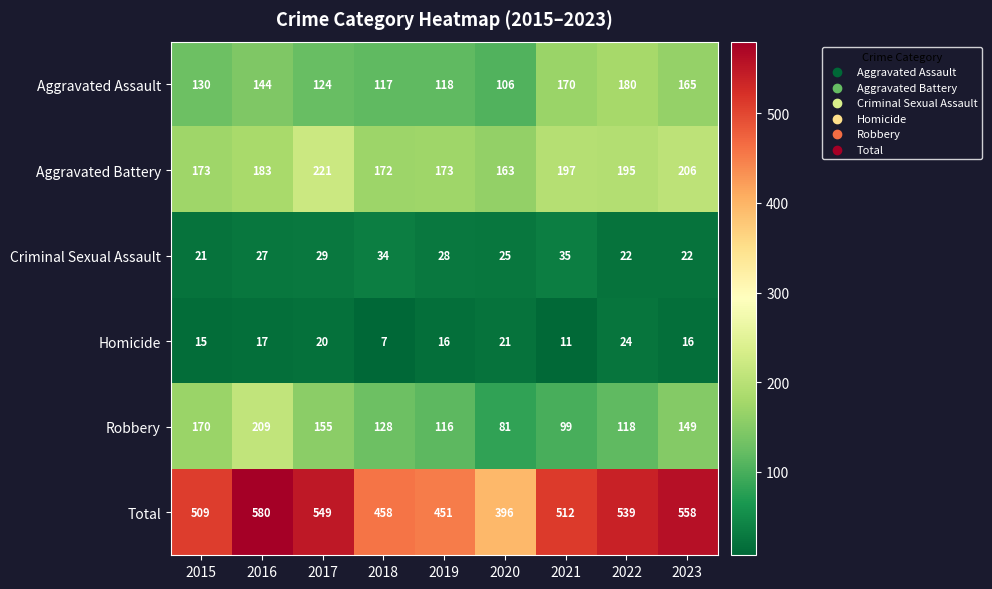

The Criminal Sexual Assault series shows 51 at 2018. True or false?

False